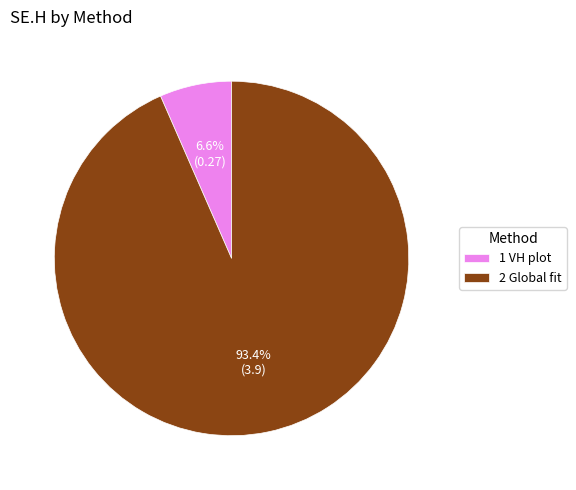

Which slice represents more than half of the pie?

2 Global fit